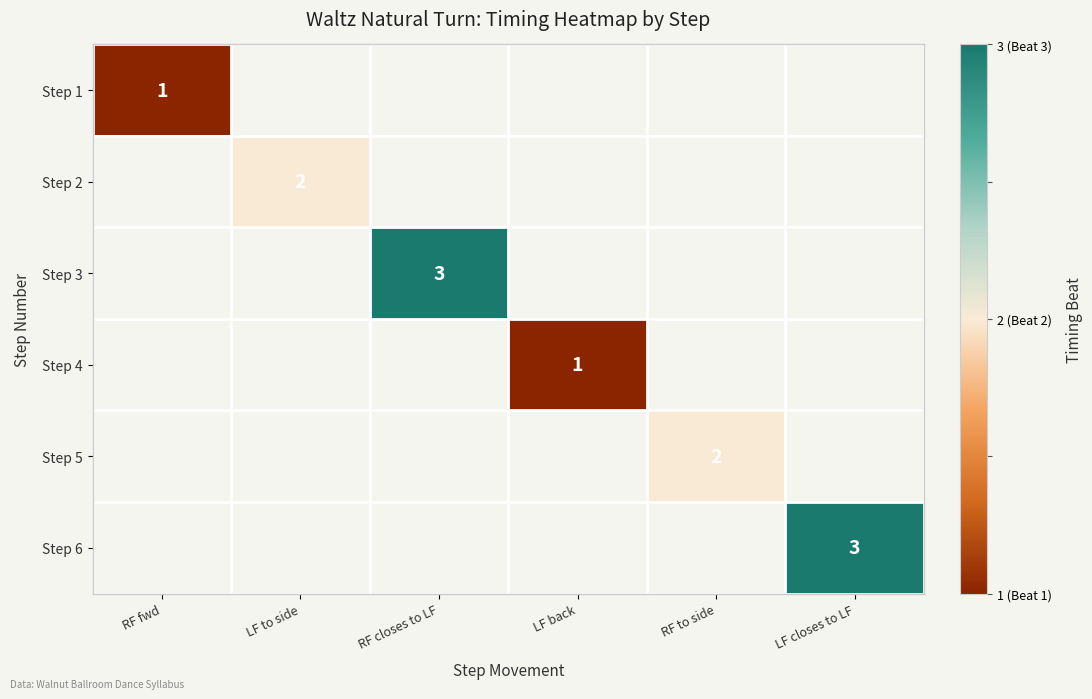

Which has a higher value, RF closes to LF or LF closes to LF?

LF closes to LF